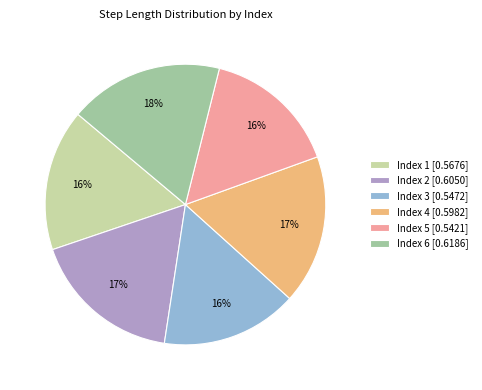

True or false: Index 4 [0.5982] accounts for 27% of the total.

False